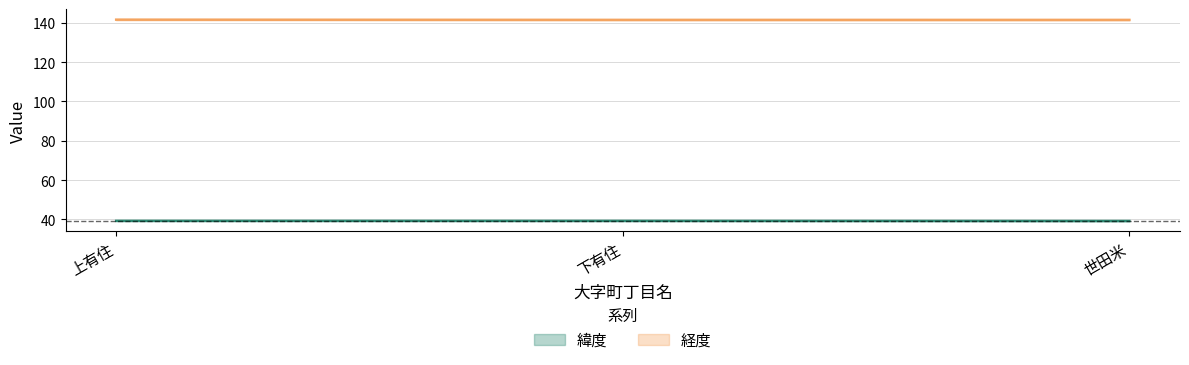

Reading right to left, what are all the values shown in this chart?

緯度: 世田米=39.2	下有住=39.2	上有住=39.2
経度: 世田米=141.5	下有住=141.5	上有住=141.6